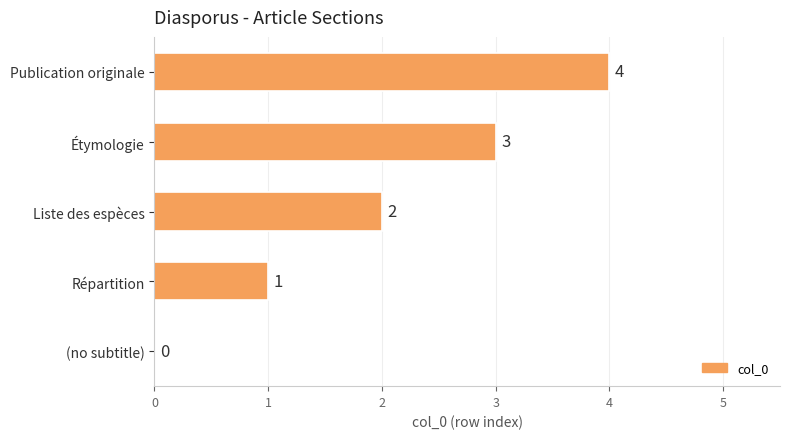

Are the bars horizontal?

Yes